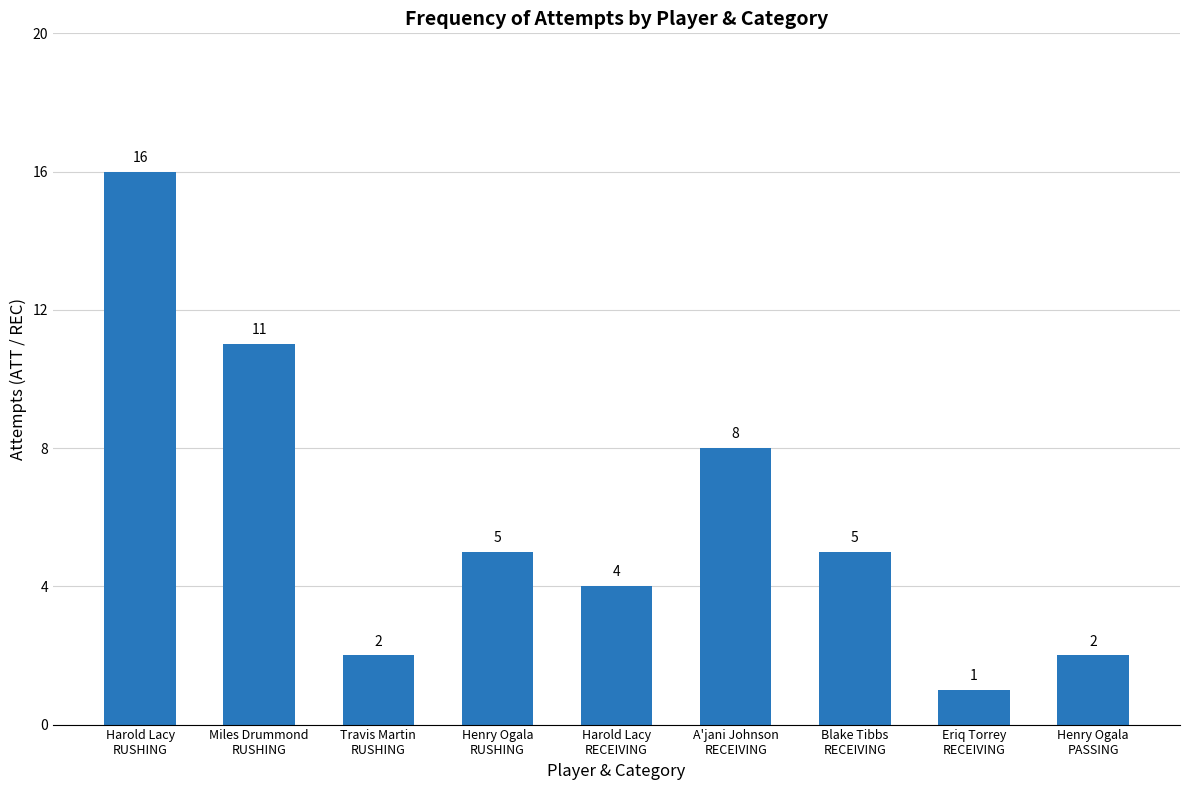

What is the difference between the maximum and minimum values?

15